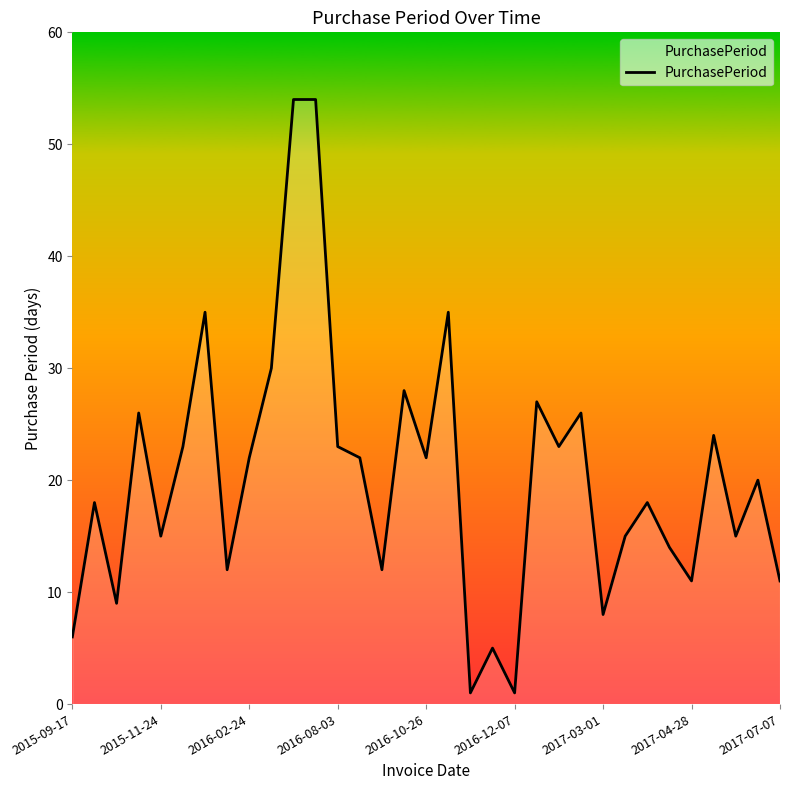

What is the difference between the maximum and second lowest values?

53